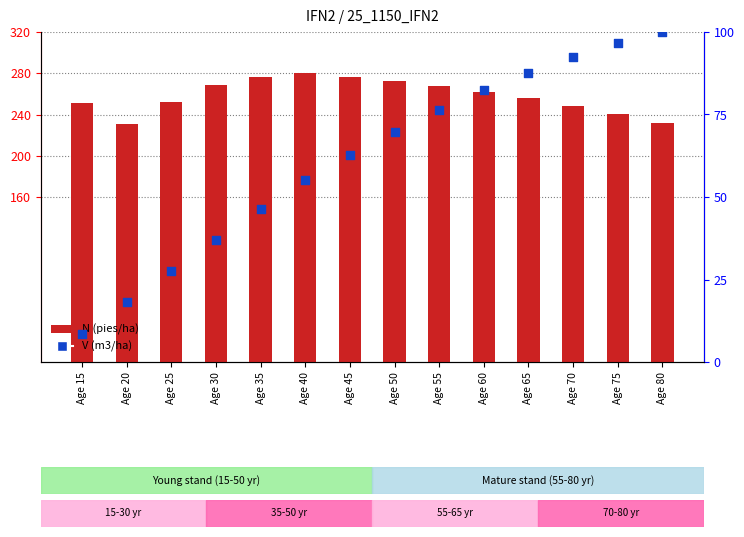

Is the value of N (pies/ha) at Age 30 greater than the value of V (m3/ha) at Age 60?

Yes